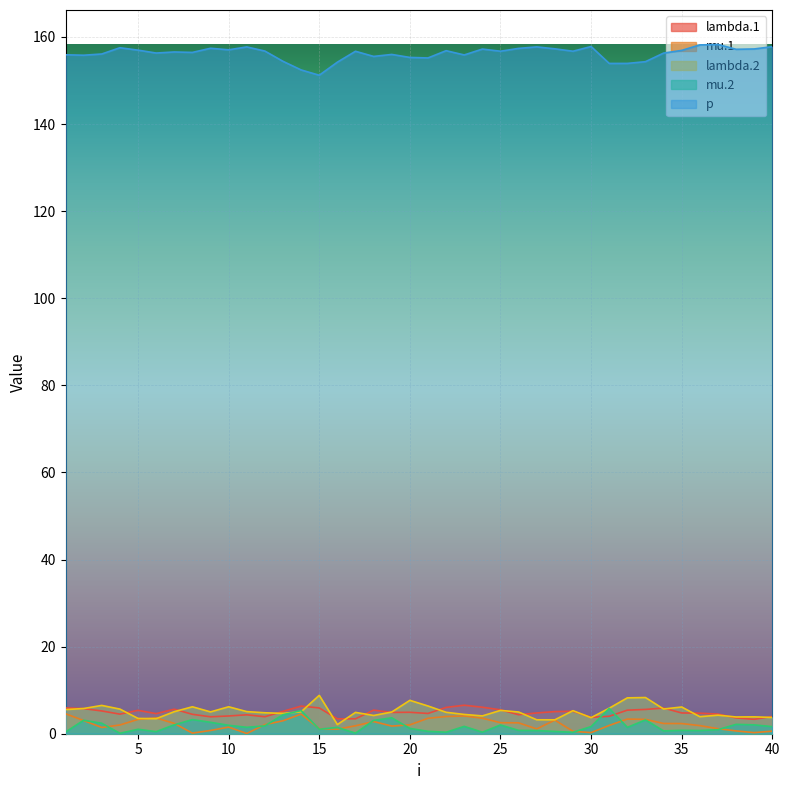

Does the chart display data point markers on the line(s)?

No